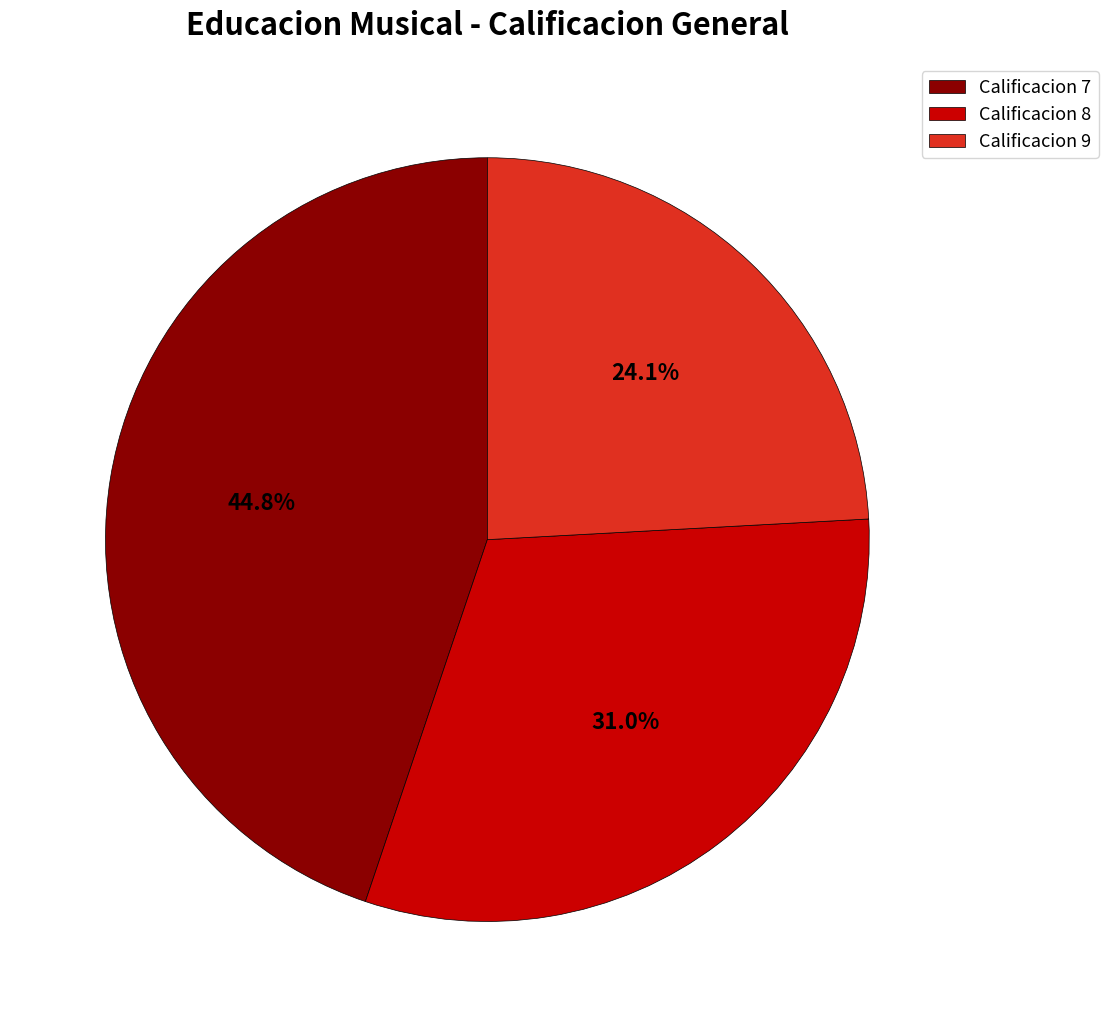

Is Calificacion 9 the majority of the pie?

No